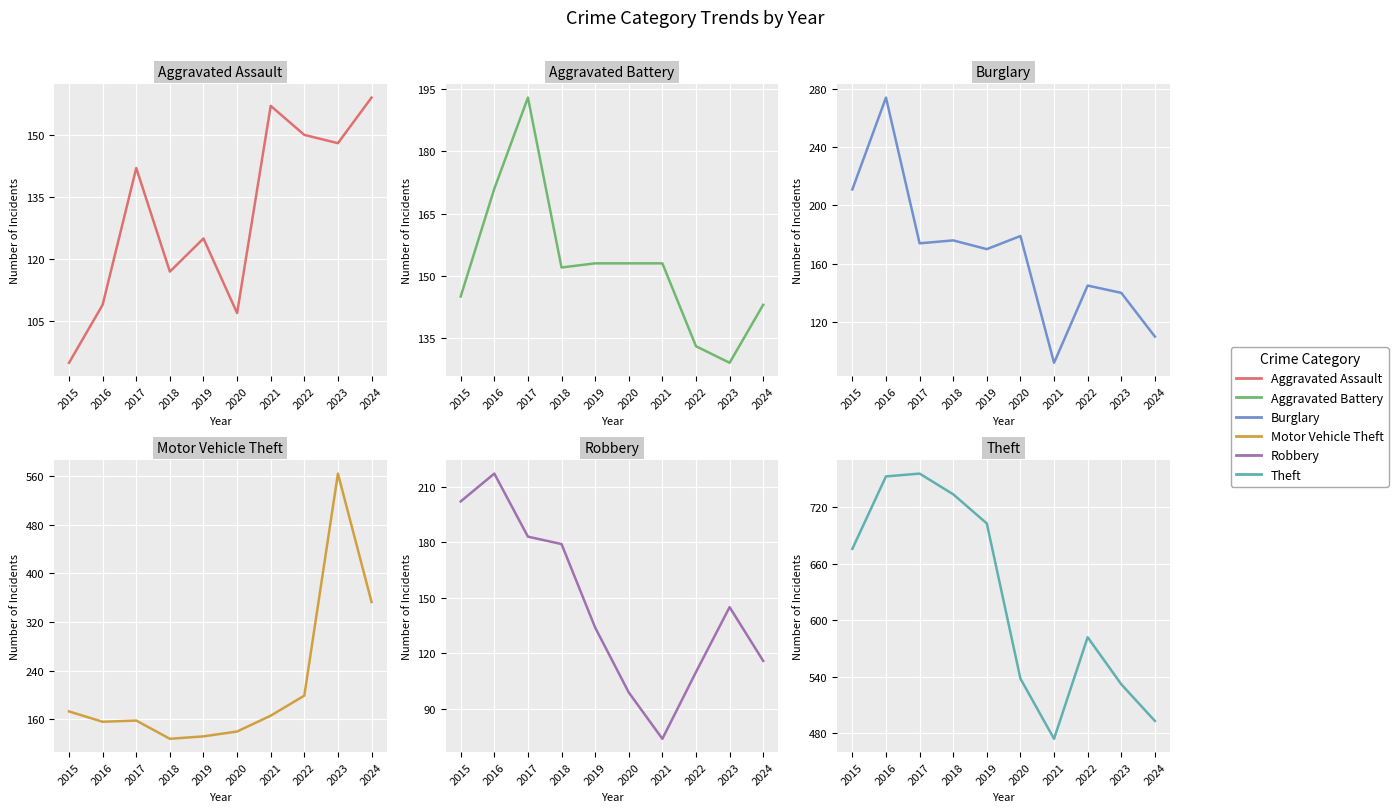

At which category does Theft reach its first local peak?

2017